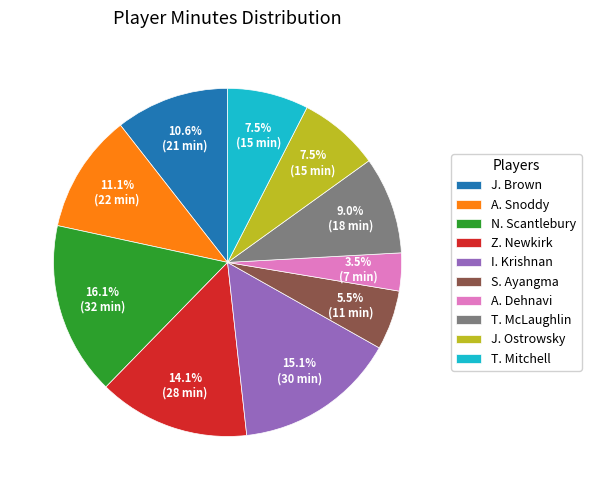

To the nearest percent, what portion does T. McLaughlin represent?

9%